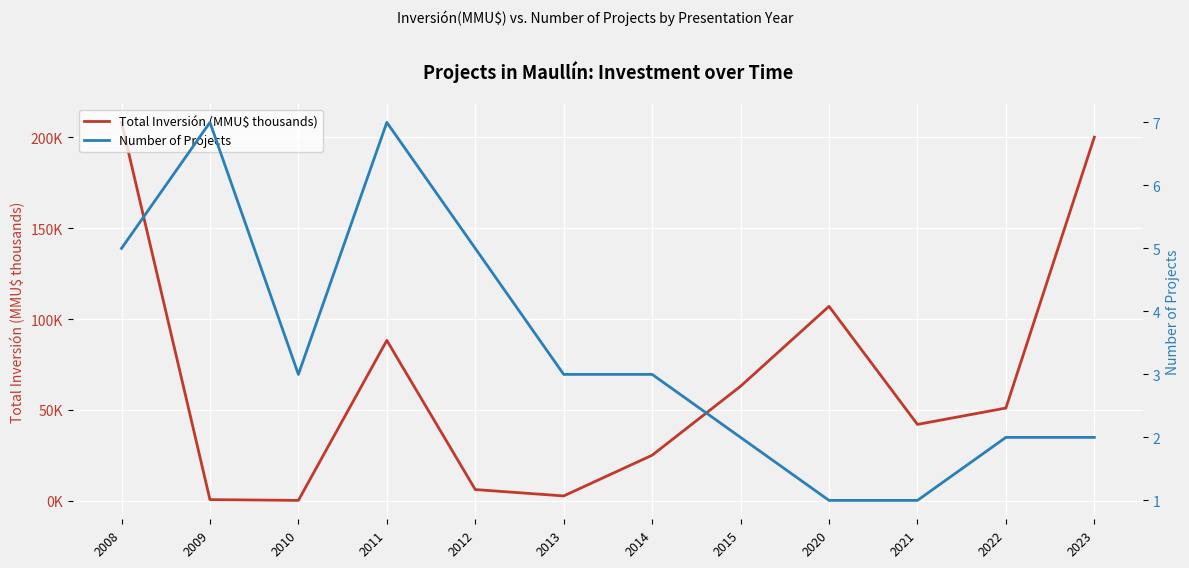

What is the spread (max minus min) of values at 2012?

1.3